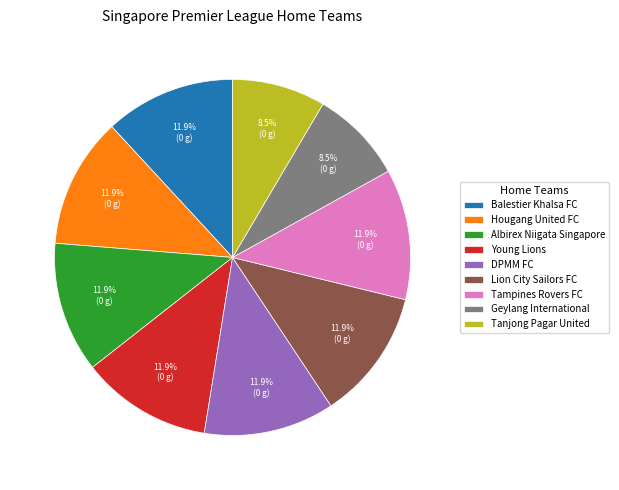

How many segments does this pie chart have?

9